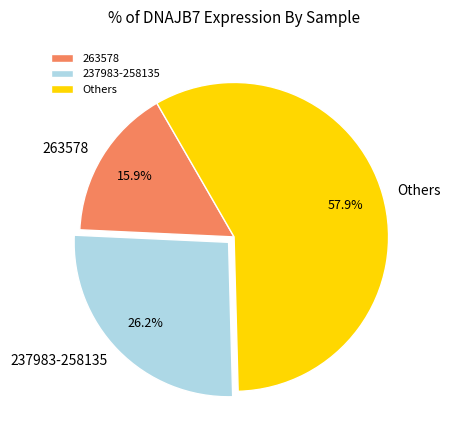

Which has a higher value, 263578 or Others?

Others